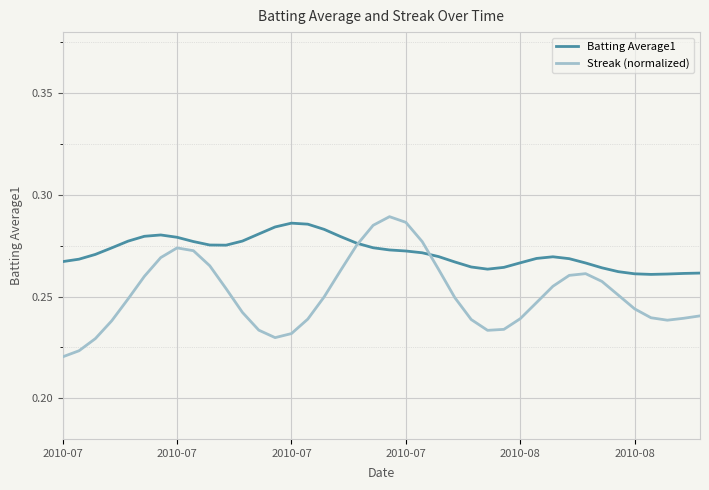

List the series in order of their overall mean, highest first.

Batting Average1, Streak (normalized)